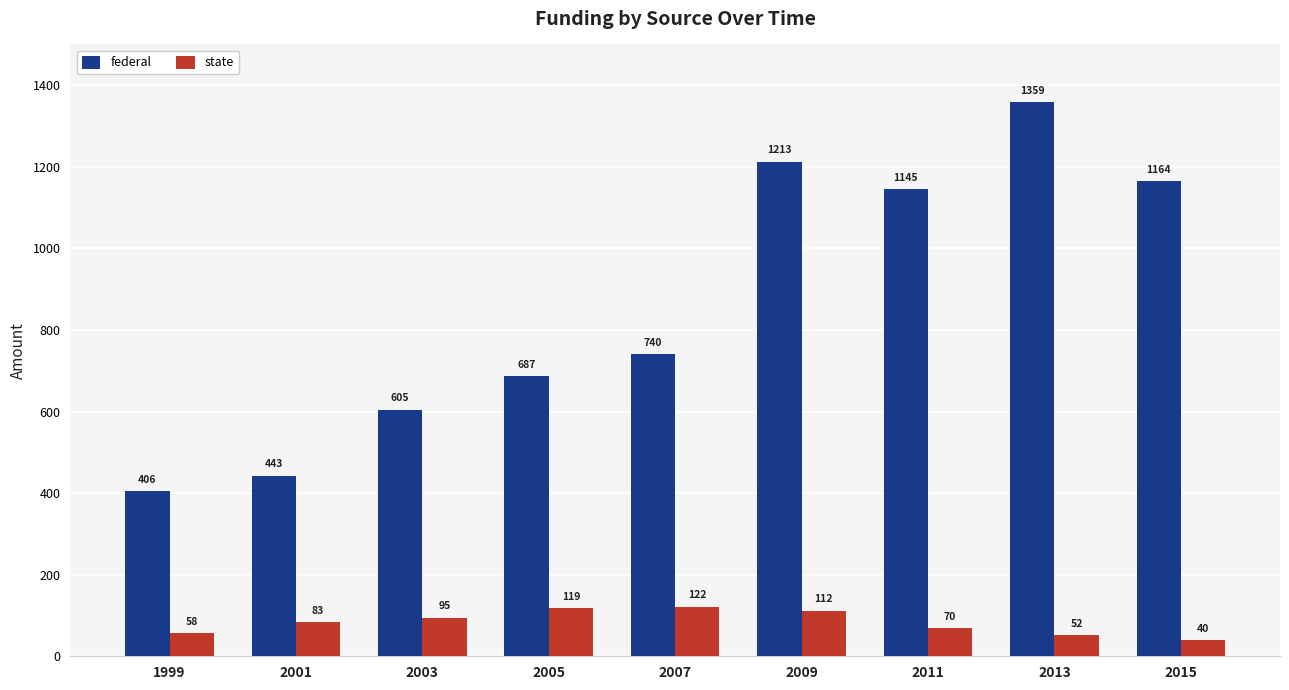

Is the value of state at 2001 greater than the value of federal at 2007?

No